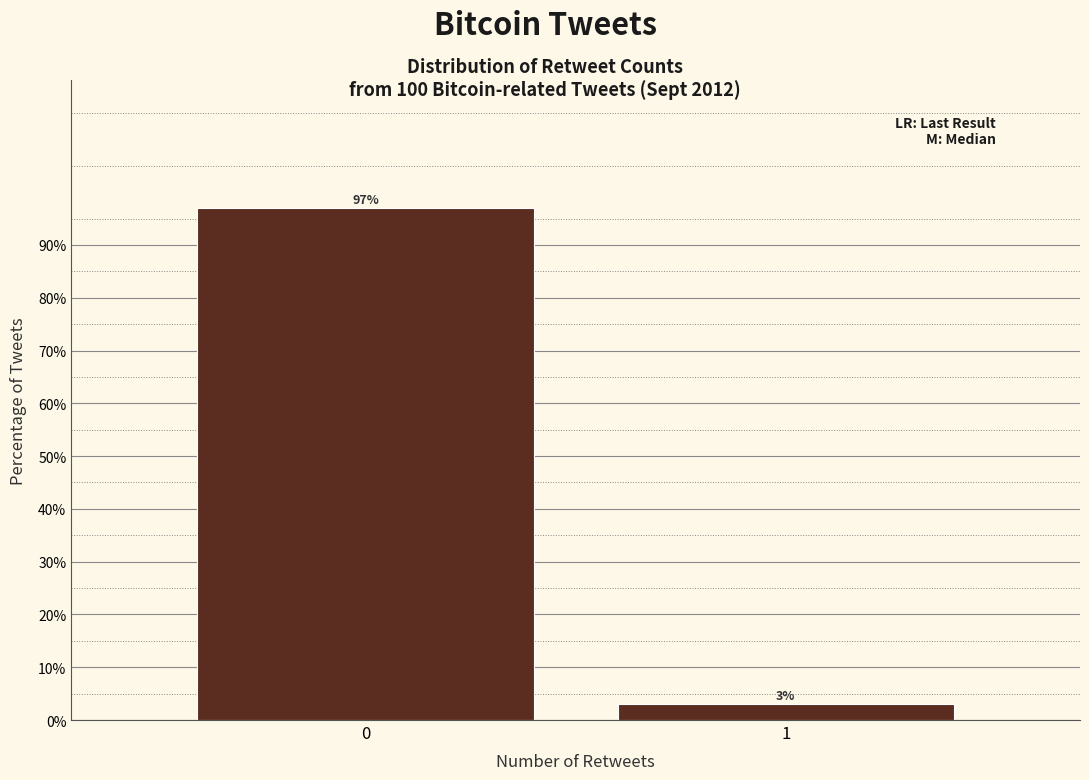

Reading left to right, list all the values displayed in this chart.

97	3